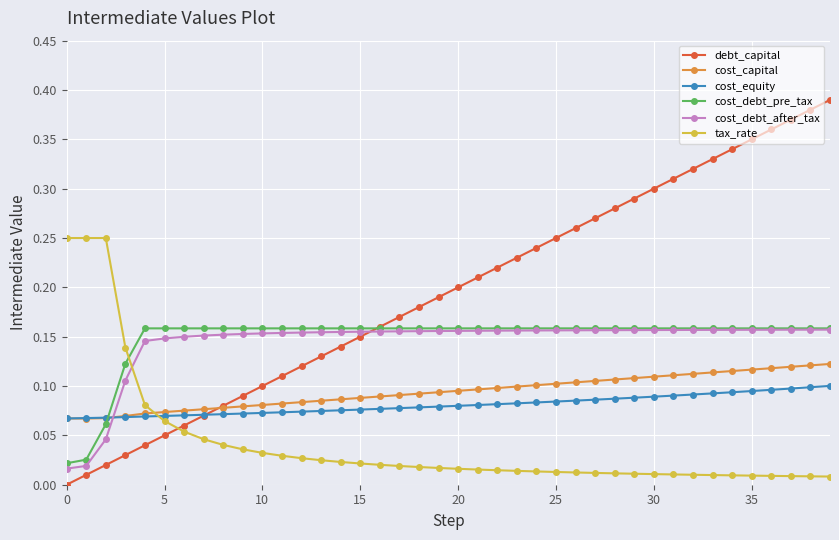

True or false: debt_capital and cost_debt_after_tax intersect in this chart.

True